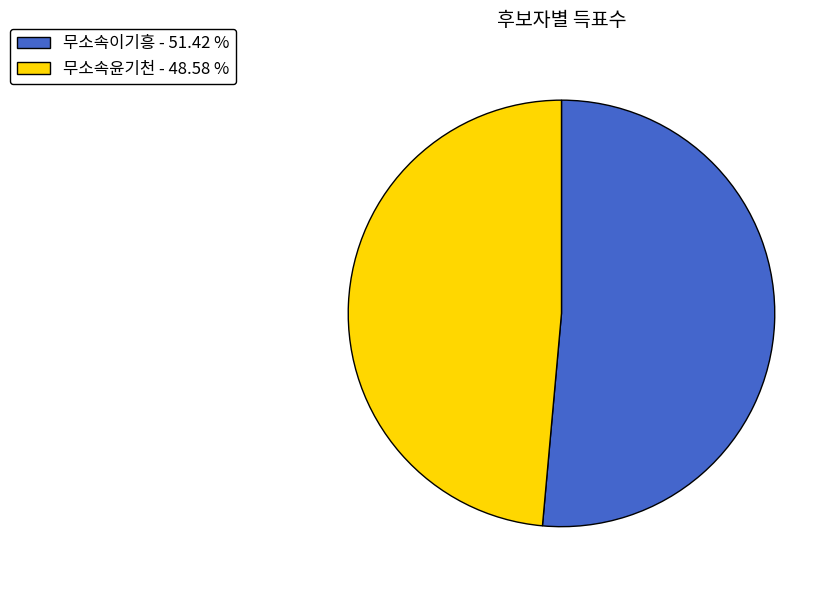

What is the majority slice?

무소속이기흥 - 51.42 %